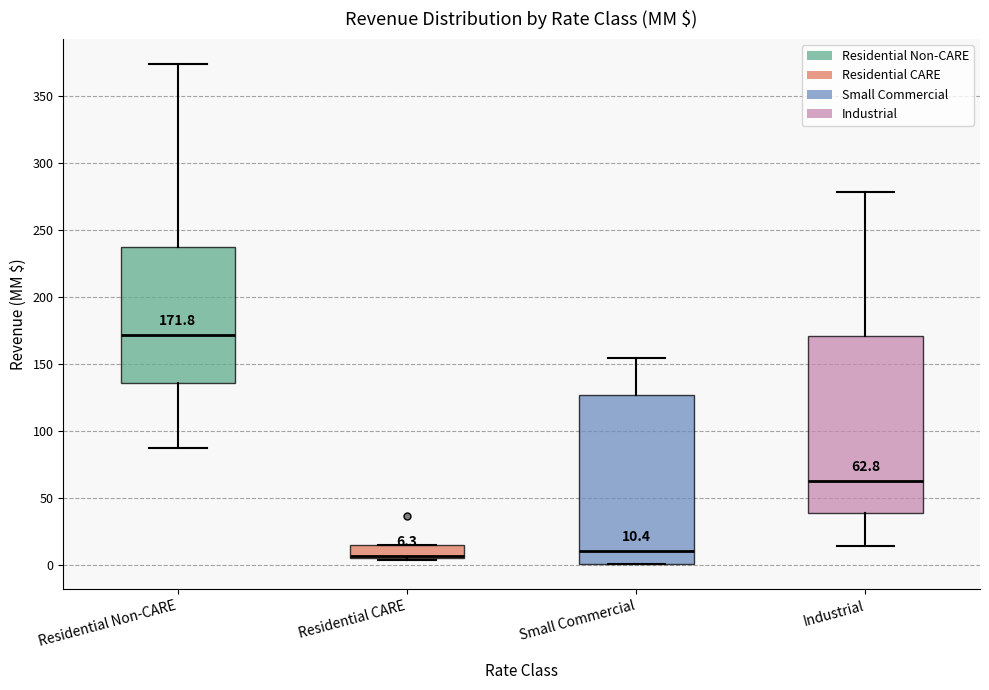

Which box is the tallest, from its lower edge to its upper edge?

Industrial